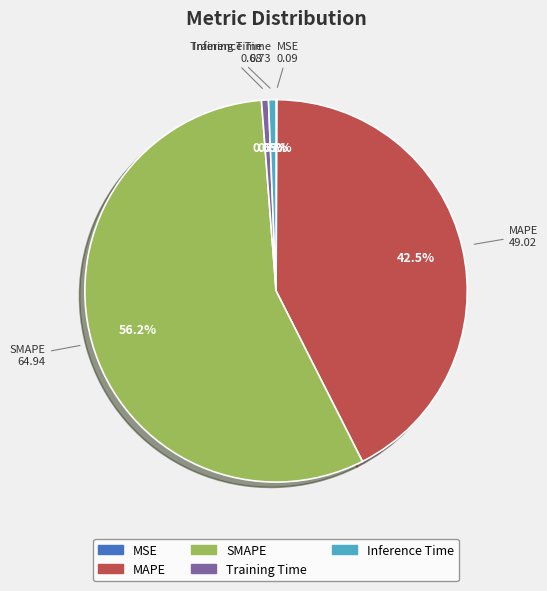

What percentage is NOT represented by SMAPE?

43.8%